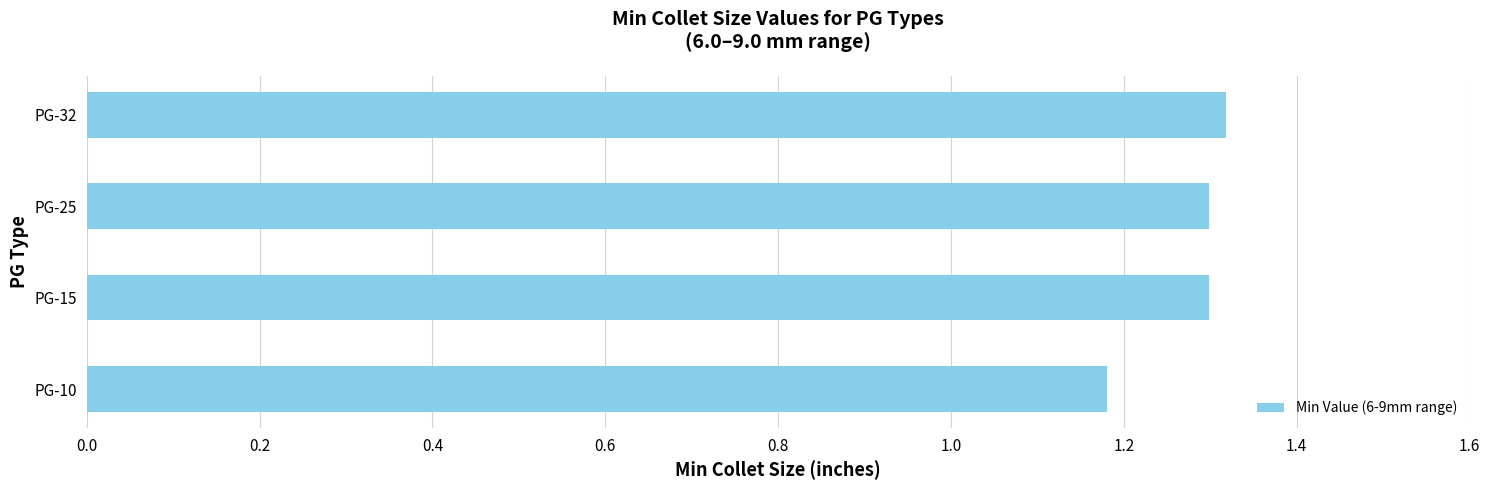

At which label is the value closest to 1?

PG-10